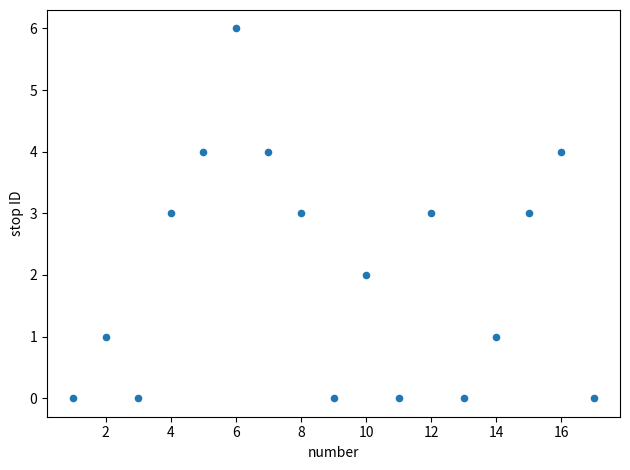

What is the range of X values (max minus min)?

16